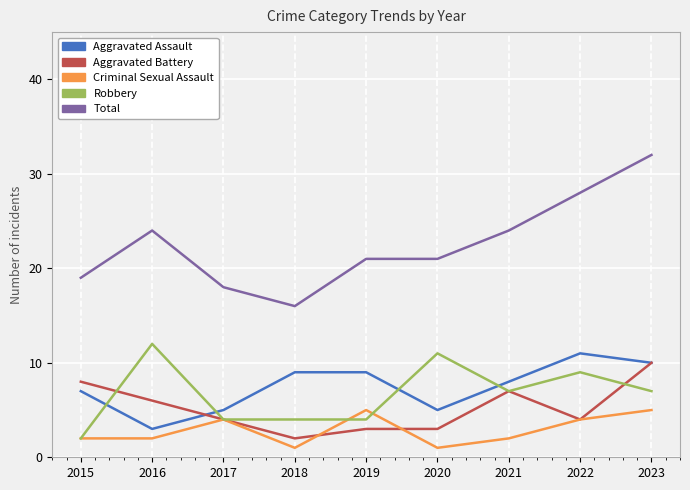

True or false: Aggravated Assault and Total intersect in this chart.

False